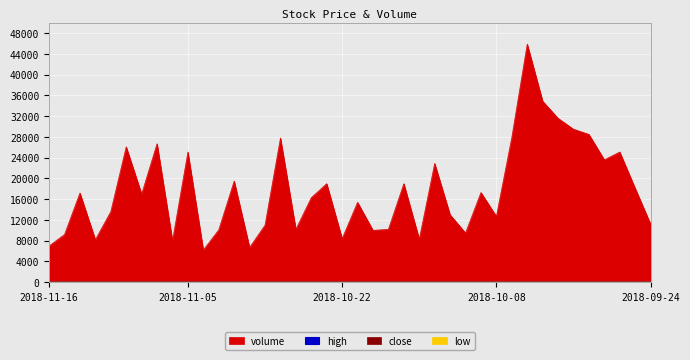

What is the maximum value shown in the chart?

45900.0